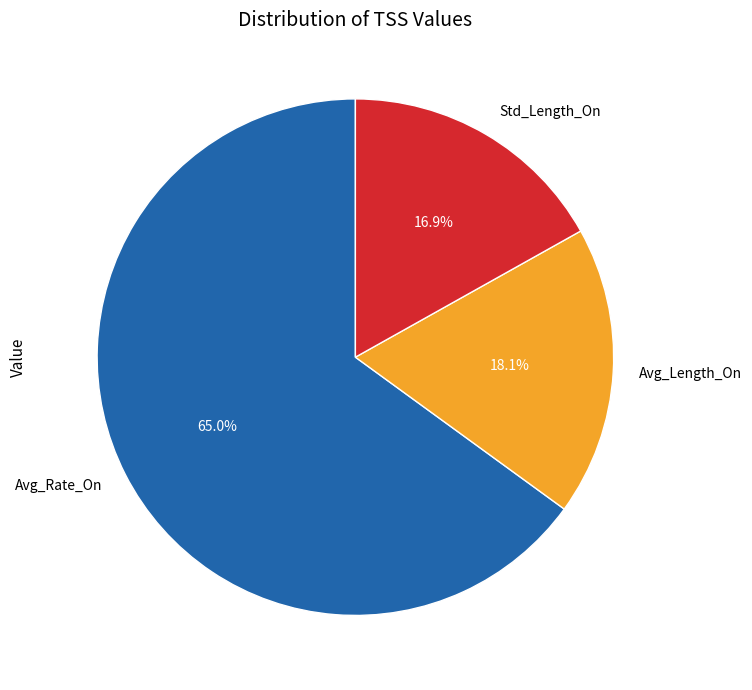

Is there any slice that represents more than half of the pie?

Yes